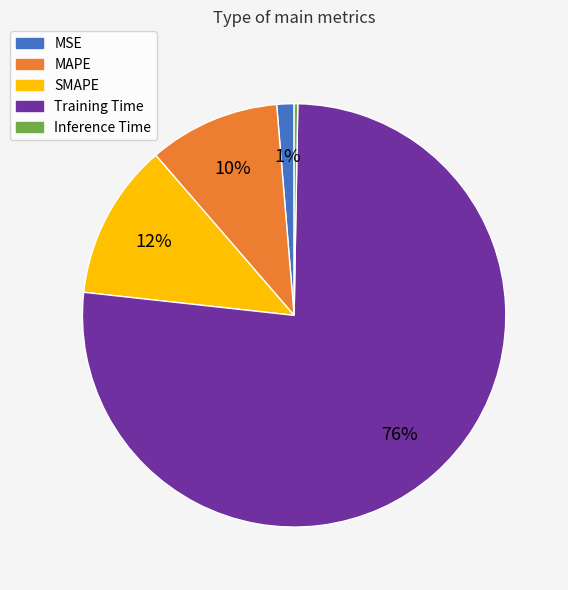

How many slices are in this pie chart?

5